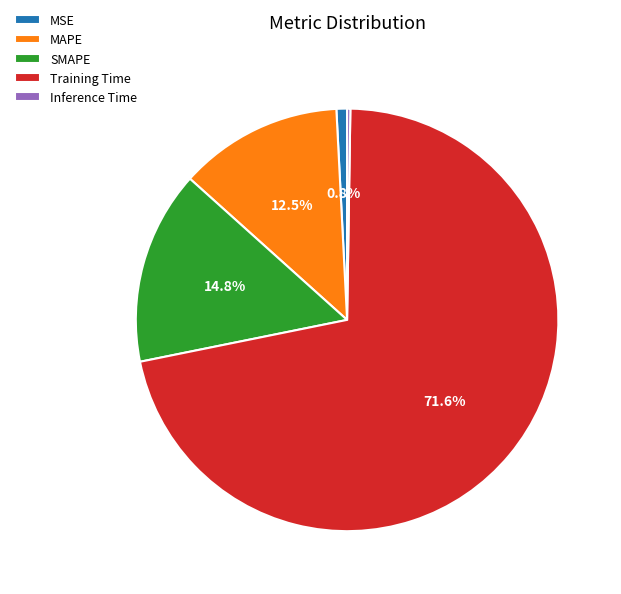

How much of the chart is everything except MSE?

99.2%